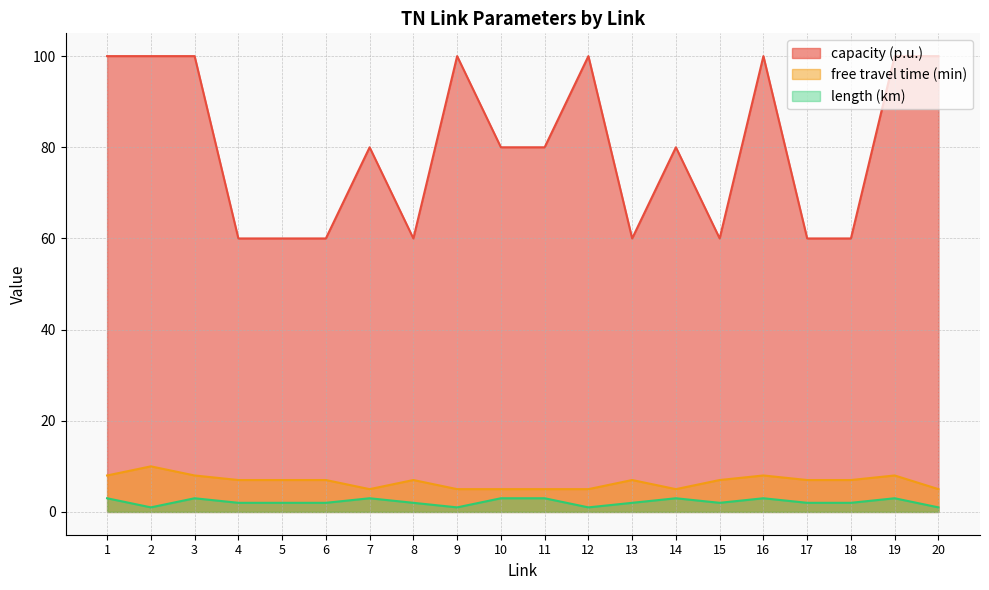

At which category does length (km) reach its first local valley?

2